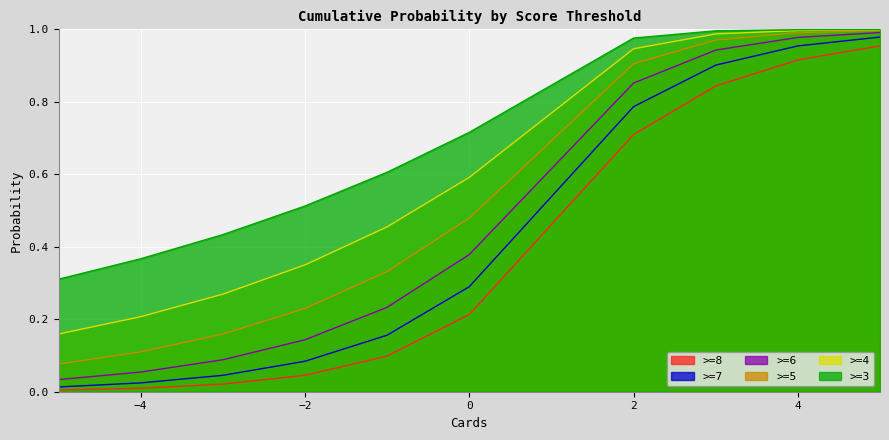

What are all the series names shown in the legend?

>=8, >=7, >=6, >=5, >=4, >=3